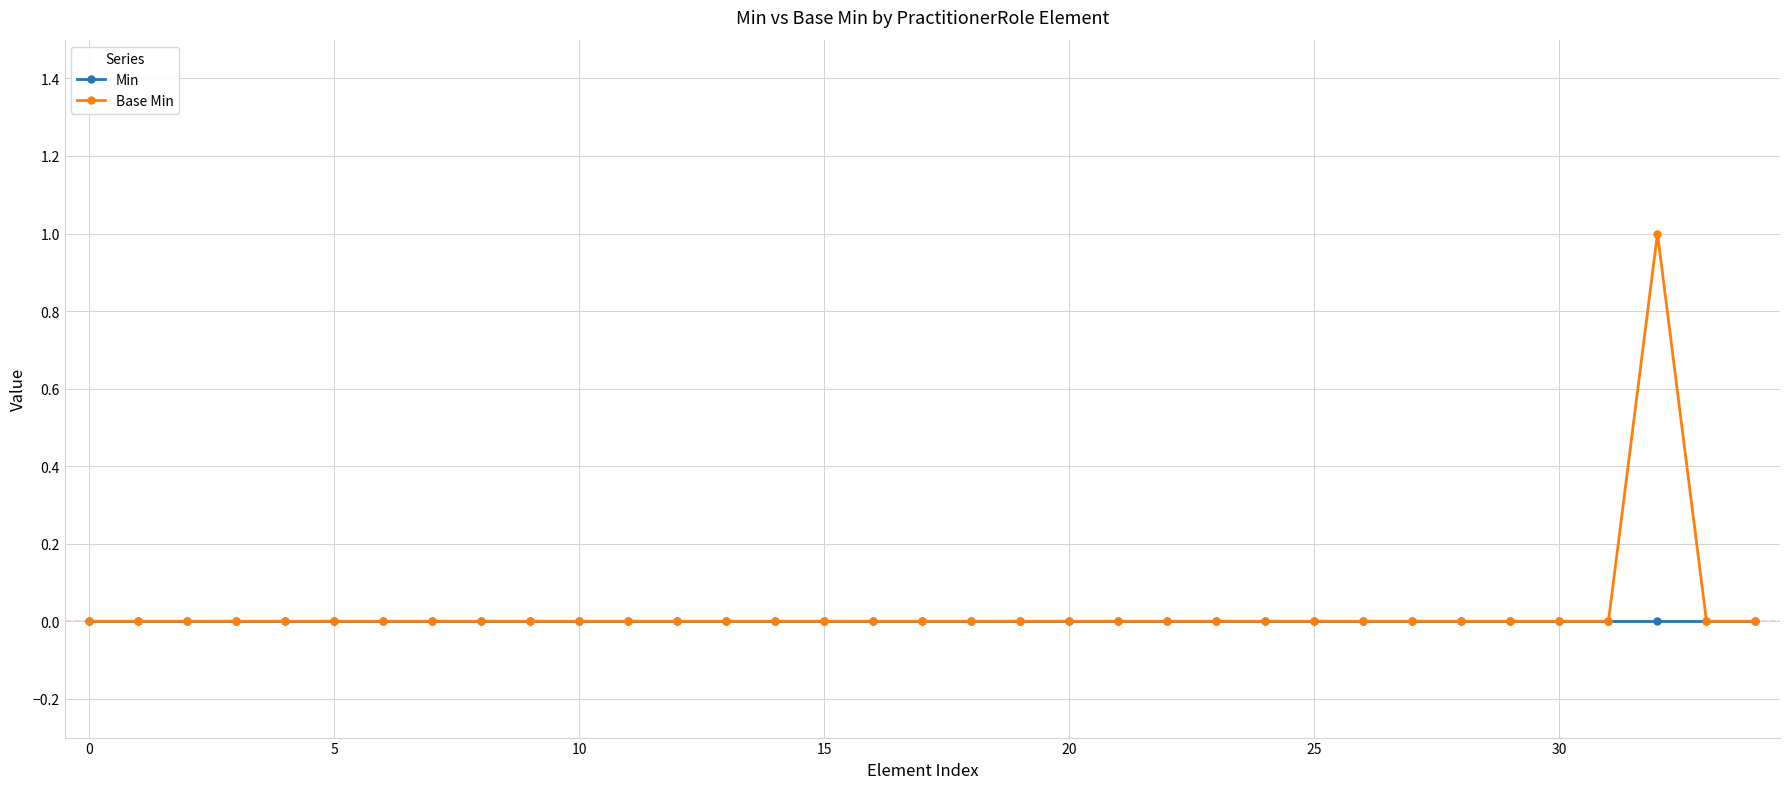

List the series in order of their peak value, lowest first.

Min, Base Min